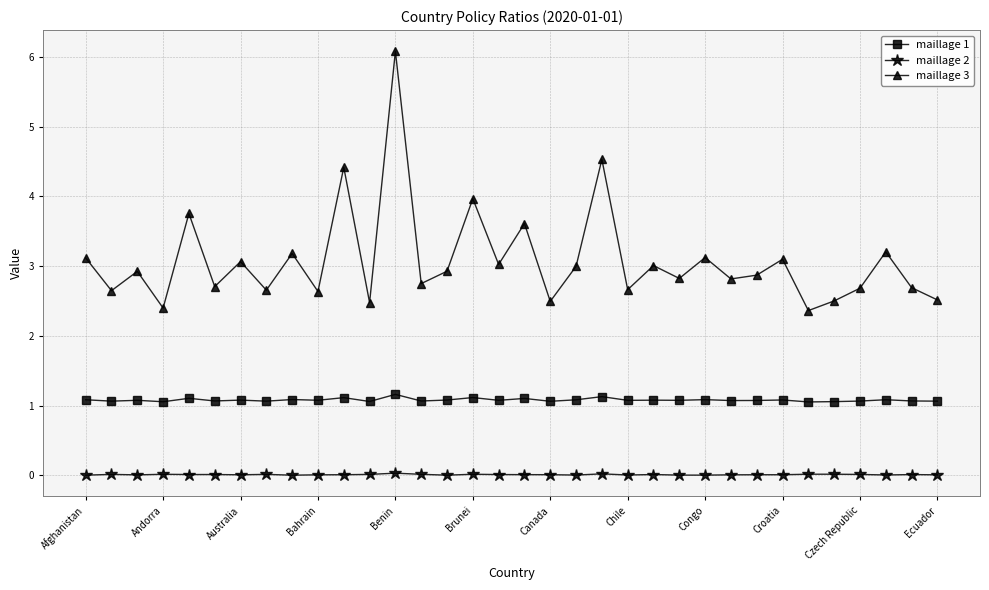

True or false: maillage 2 has more than 2 interior local peaks.

True